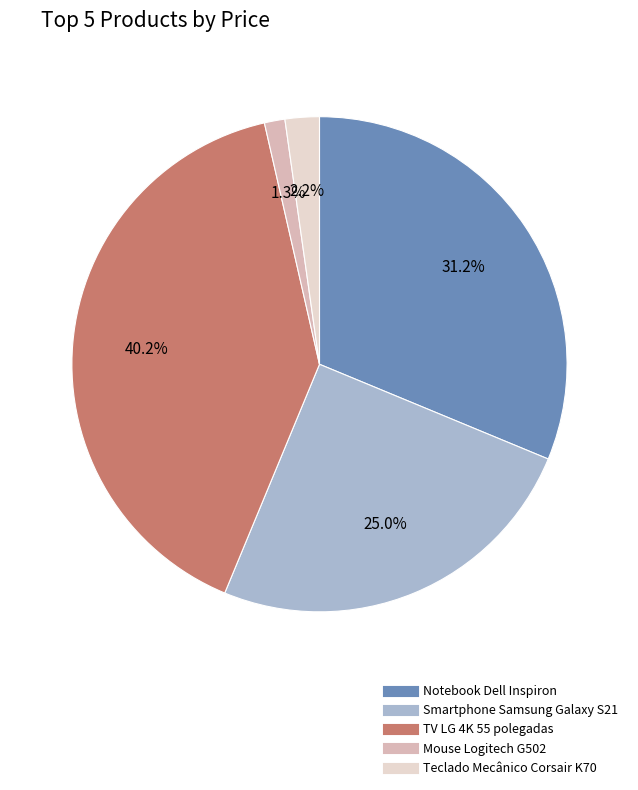

To the nearest percent, what portion does Mouse Logitech G502 represent?

1%